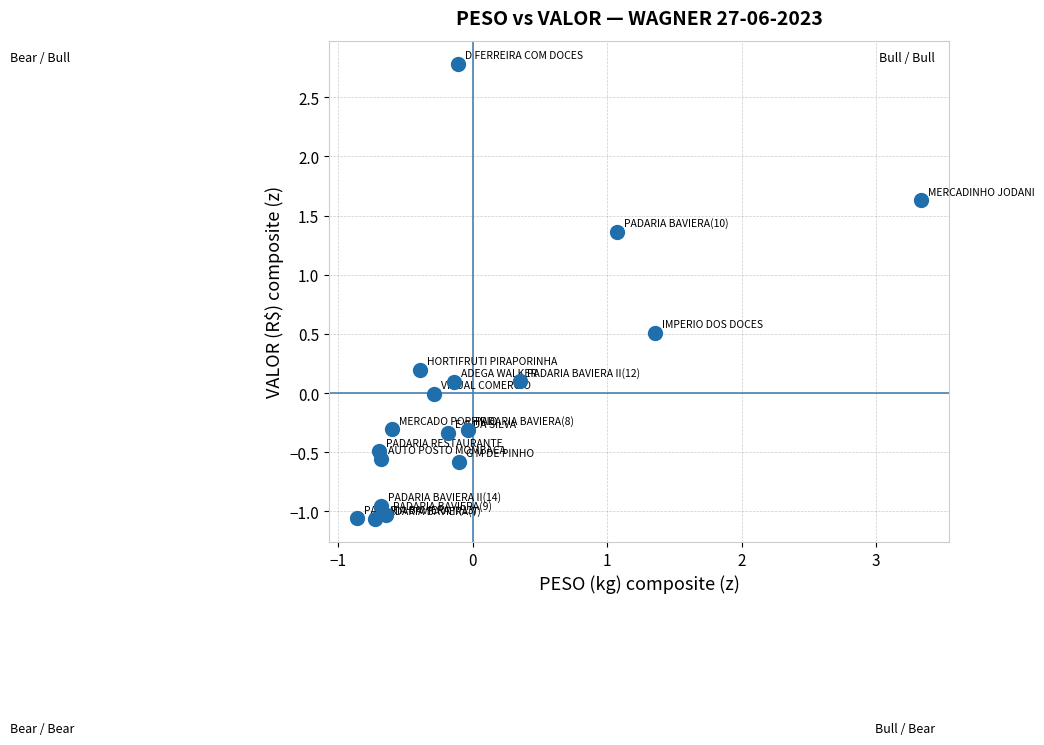

What is the range of Y values (max minus min)?

3.9